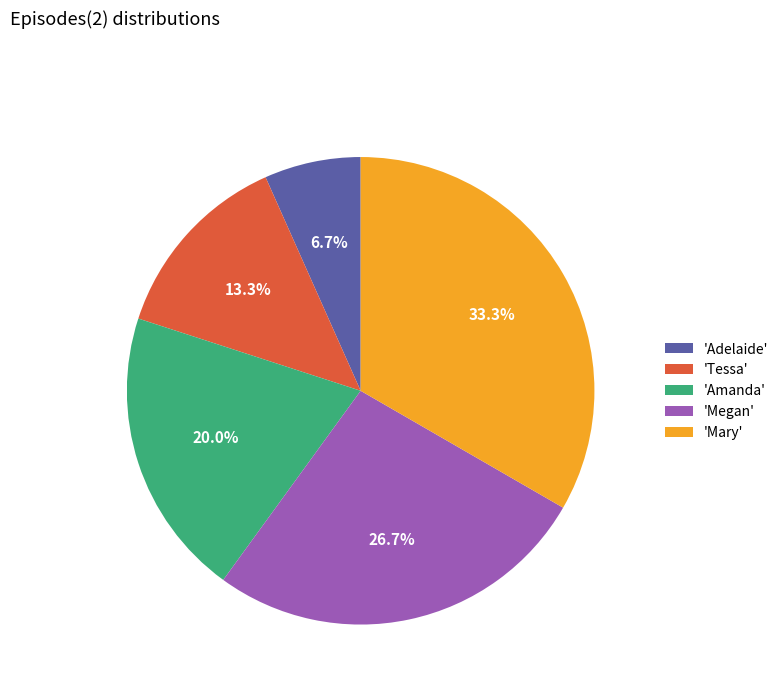

Which category has the smallest portion of the pie?

'Adelaide'